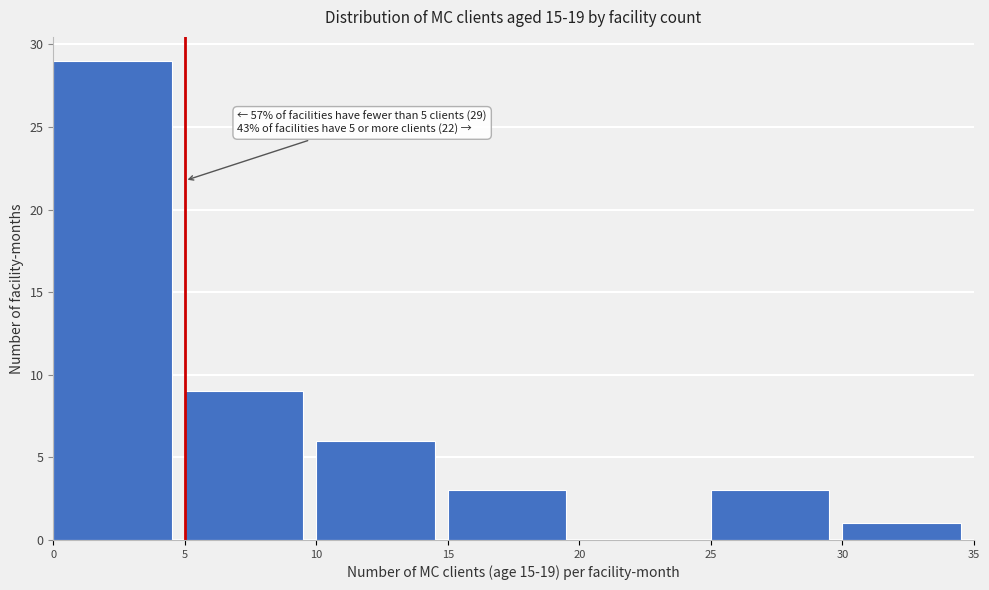

Over which range of the x-axis is the bar tallest?

0 to 5